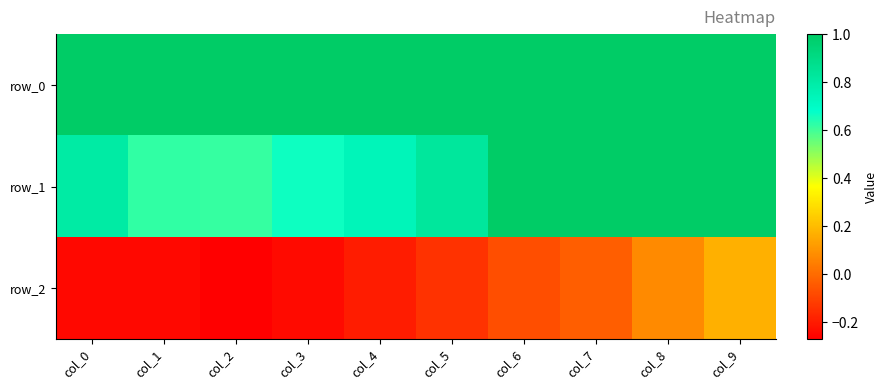

Which series changed the most between col_2 and col_4?

row_1